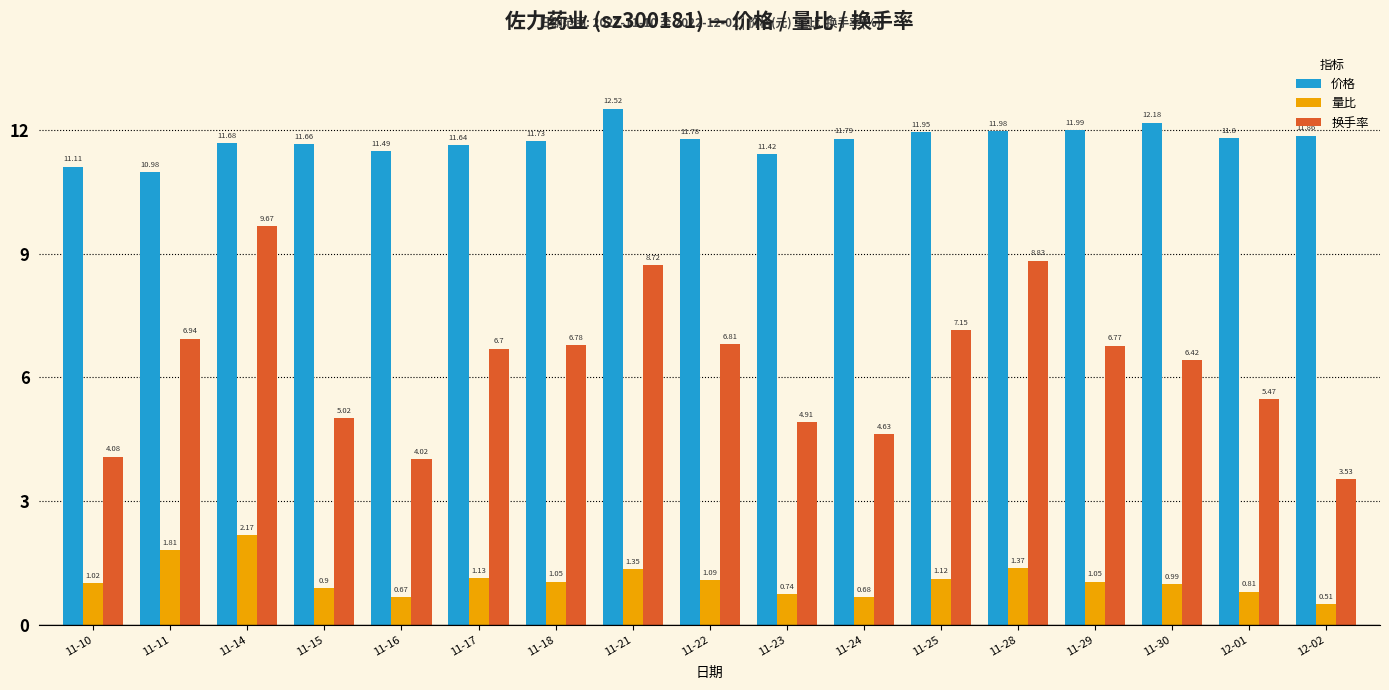

At how many categories does at least one series exceed 9?

17